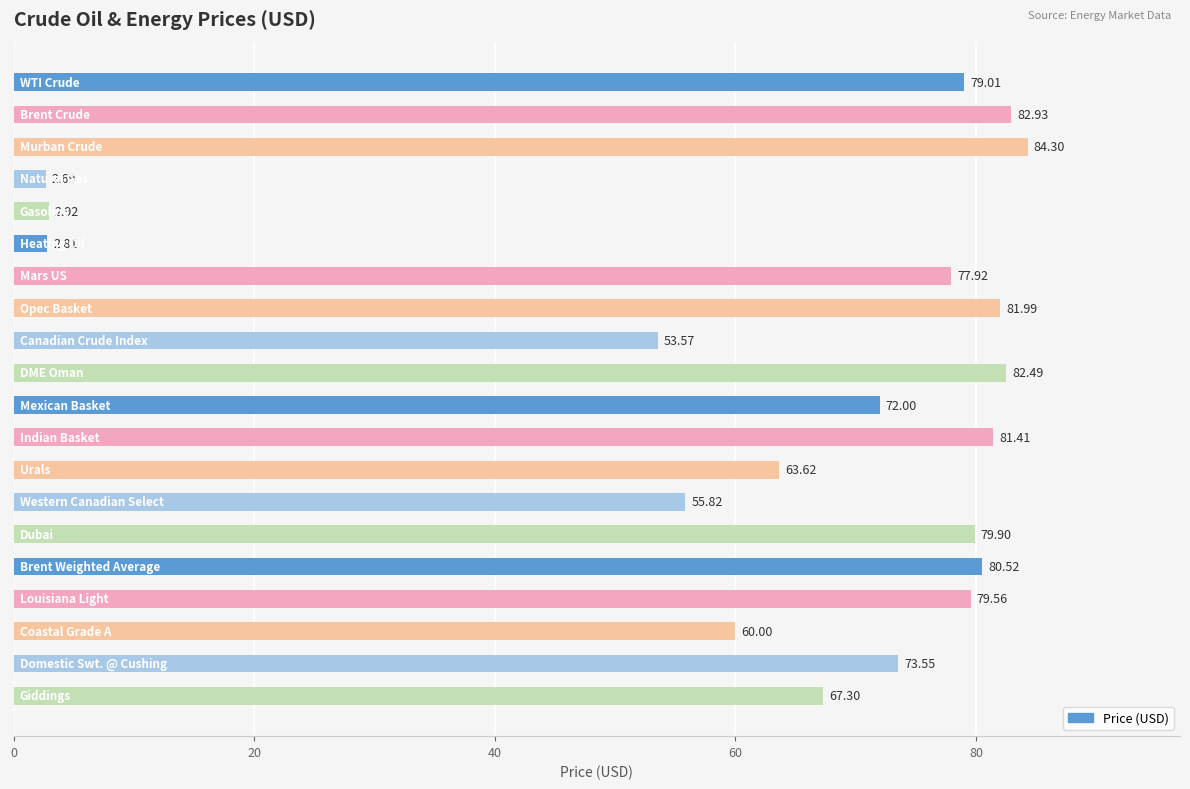

What is the difference between the maximum and minimum values?

81.6